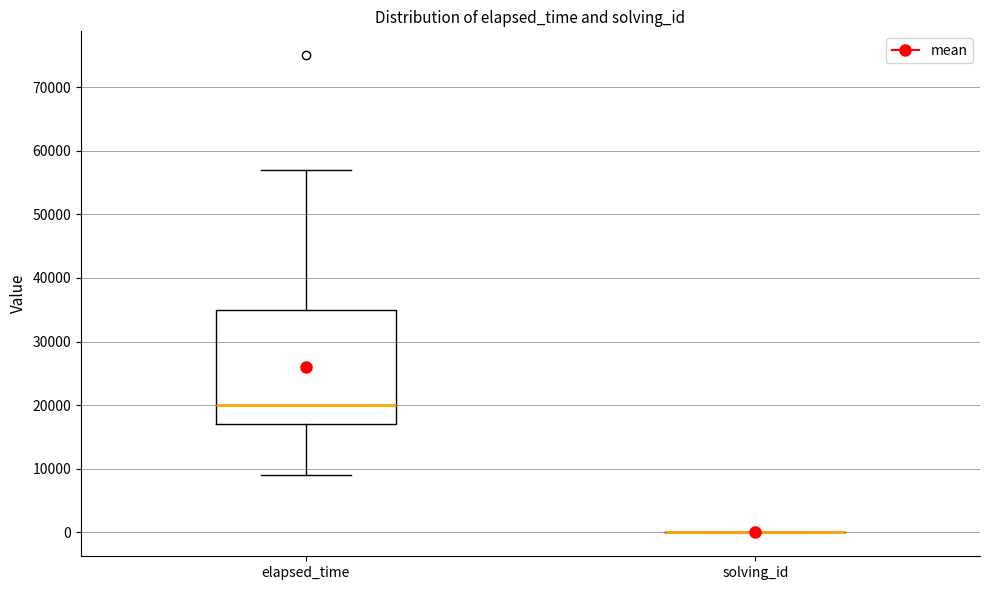

Which box is the tallest, from its lower edge to its upper edge?

elapsed_time